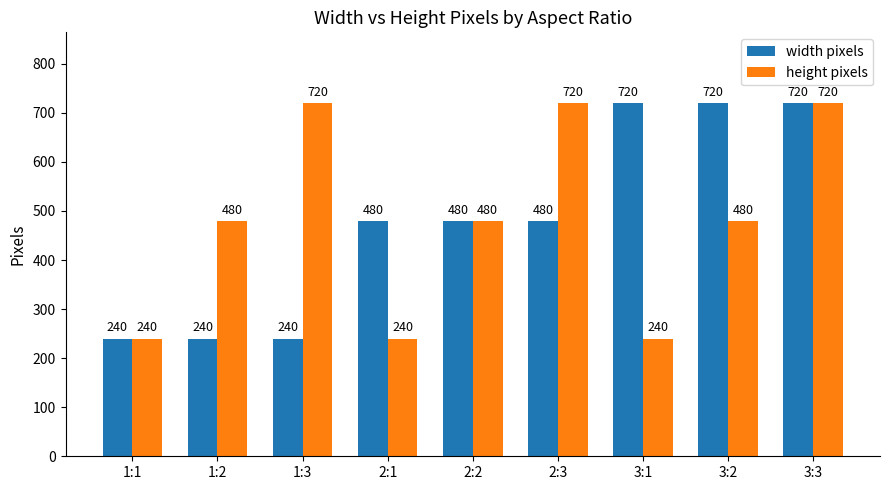

Reading right to left, what are all the values shown in this chart?

width pixels: 720	720	720	480	480	480	240	240	240
height pixels: 720	480	240	720	480	240	720	480	240